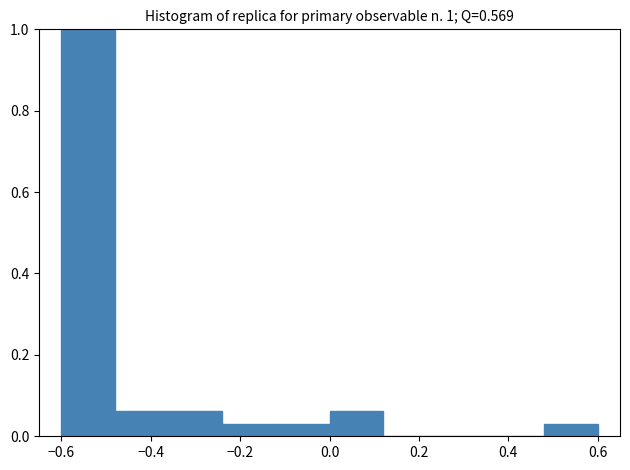

Over which range of the x-axis is the bar tallest?

-0.60 to -0.48